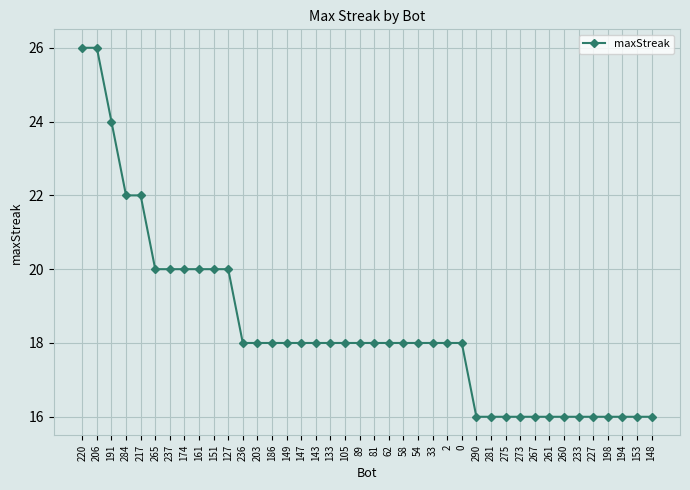

How many data points does each series have?

40